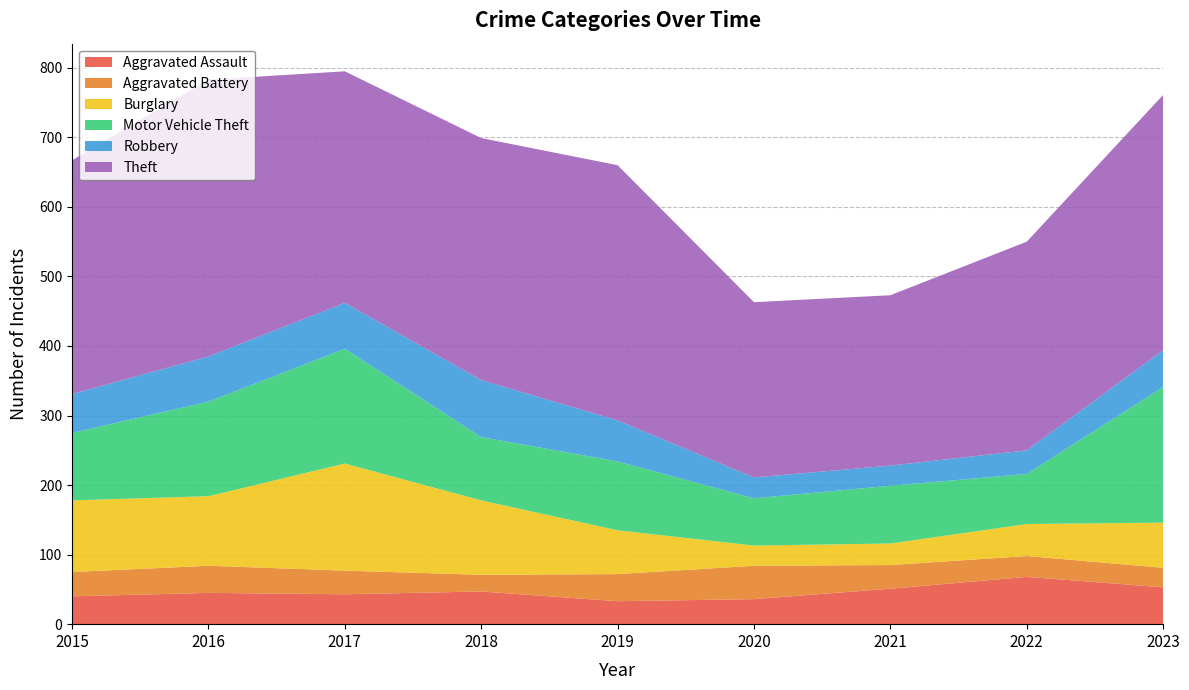

Reading right to left, extract all data points from this chart.

Aggravated Assault: 2023=53	2022=68	2021=51	2020=36	2019=33	2018=47	2017=43	2016=45	2015=40
Aggravated Battery: 2023=28	2022=30	2021=34	2020=48	2019=39	2018=24	2017=34	2016=39	2015=35
Burglary: 2023=65	2022=46	2021=31	2020=29	2019=63	2018=107	2017=154	2016=100	2015=103
Motor Vehicle Theft: 2023=195	2022=72	2021=83	2020=68	2019=99	2018=91	2017=165	2016=136	2015=97
Robbery: 2023=53	2022=34	2021=29	2020=30	2019=59	2018=82	2017=66	2016=65	2015=56
Theft: 2023=367	2022=300	2021=245	2020=252	2019=367	2018=348	2017=333	2016=398	2015=336